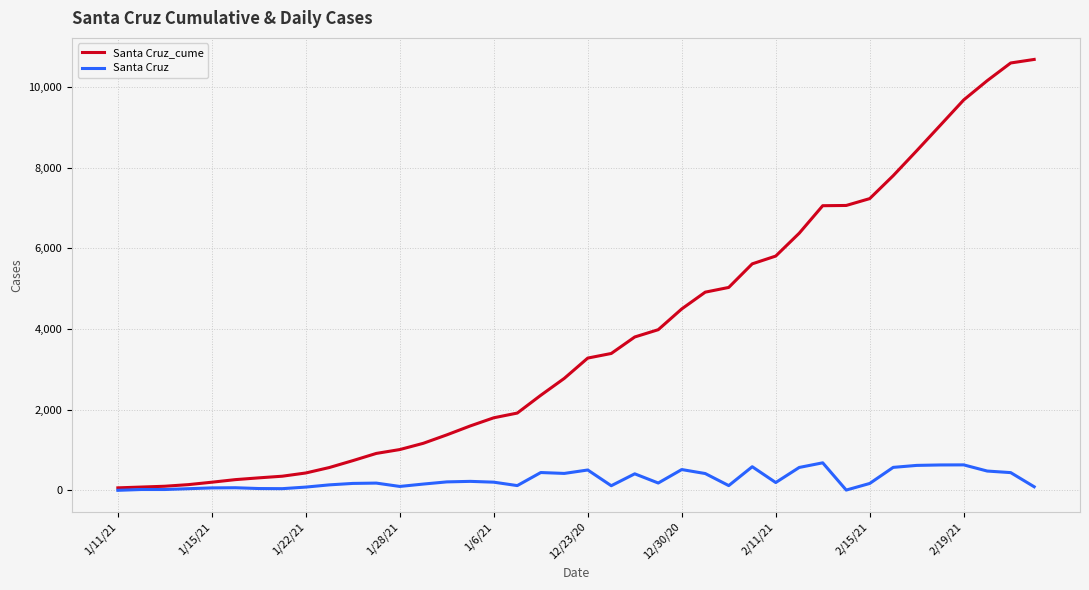

Rank the series by their maximum value, from highest to lowest.

Santa Cruz_cume, Santa Cruz